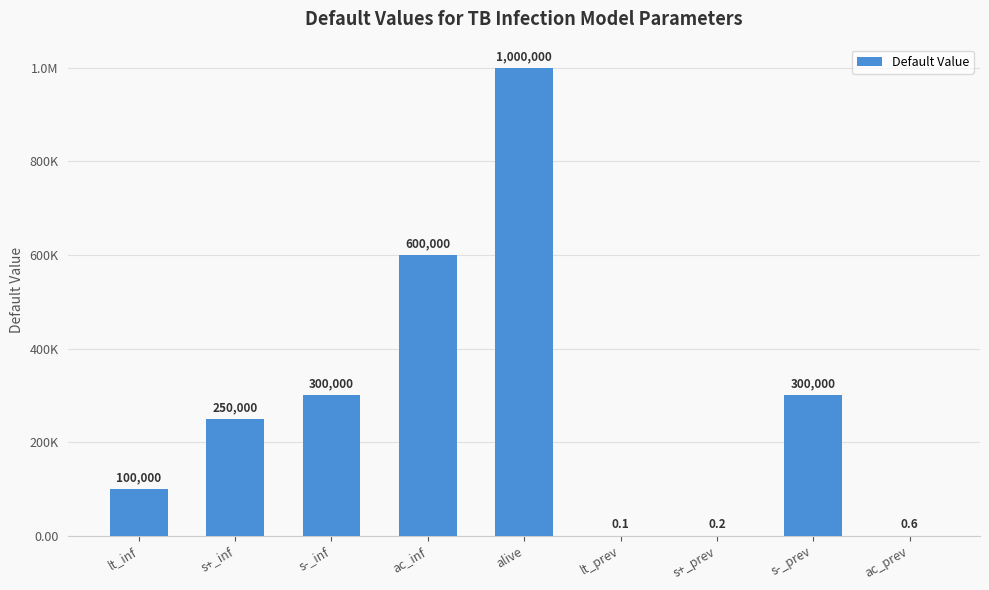

List the labels in order of value, largest first.

alive, ac_inf, s-_inf, s-_prev, s+_inf, lt_inf, ac_prev, s+_prev, lt_prev